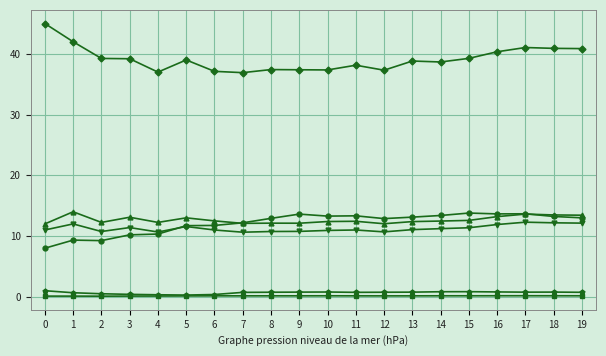

What is the maximum value shown in the chart?

45.0